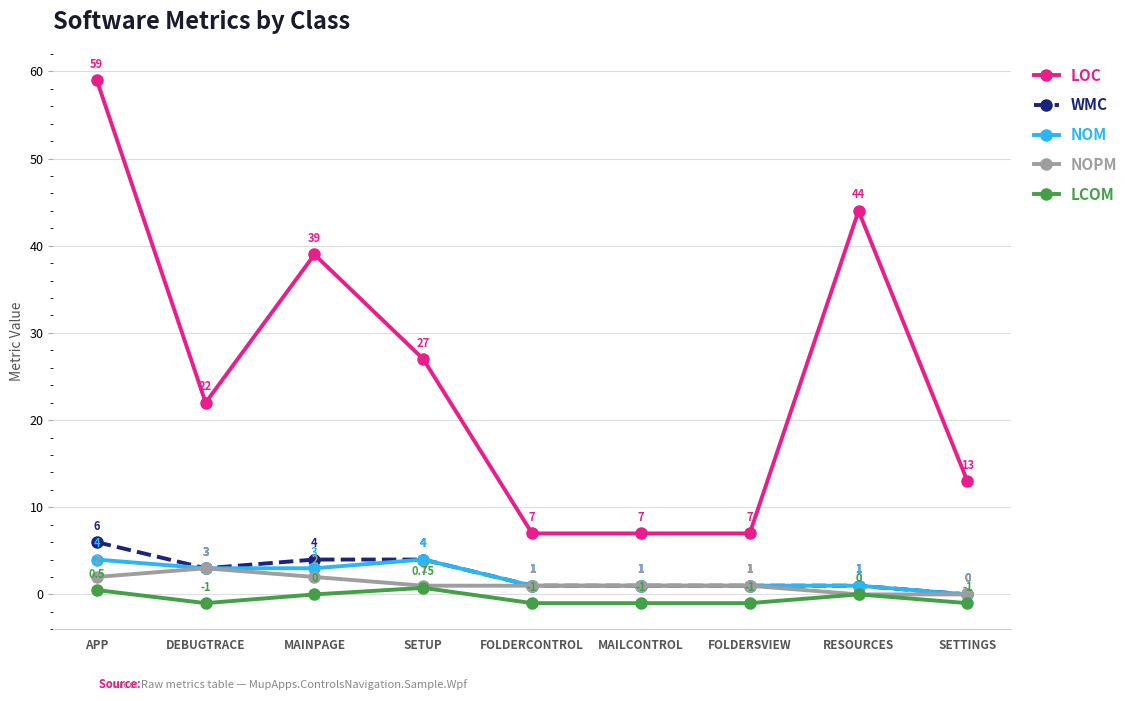

Where does the NOM series first go above 1?

APP